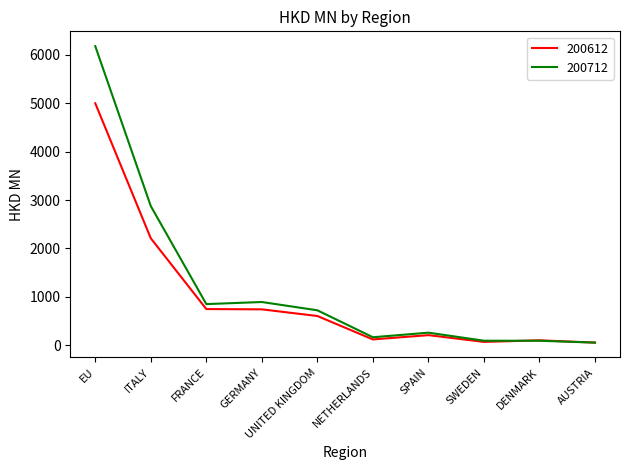

Rank the series by their maximum value, from highest to lowest.

200712, 200612